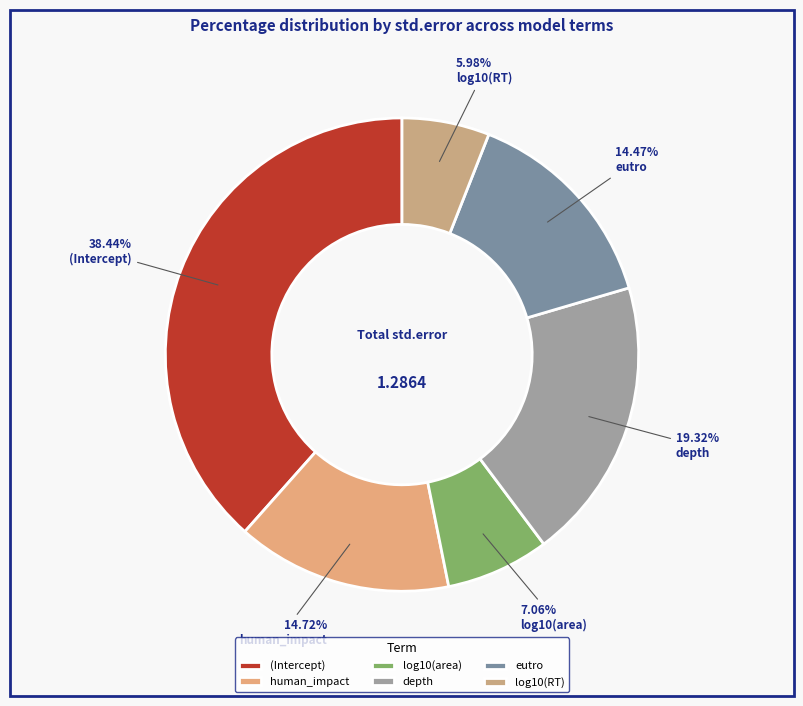

What is the change in value from depth to eutro?

-0.1